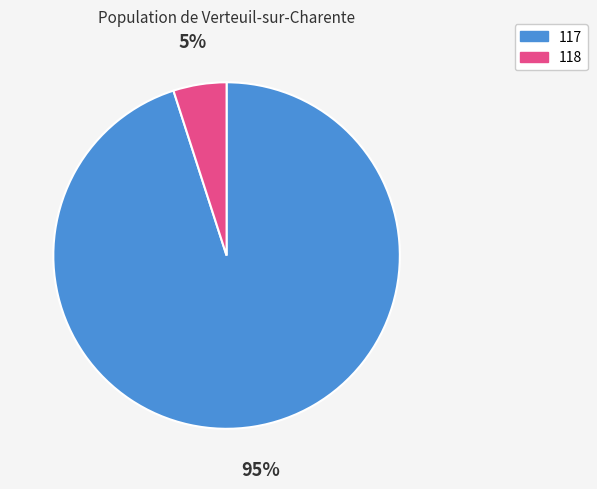

Combined, do 117 and 118 account for over 50%?

Yes